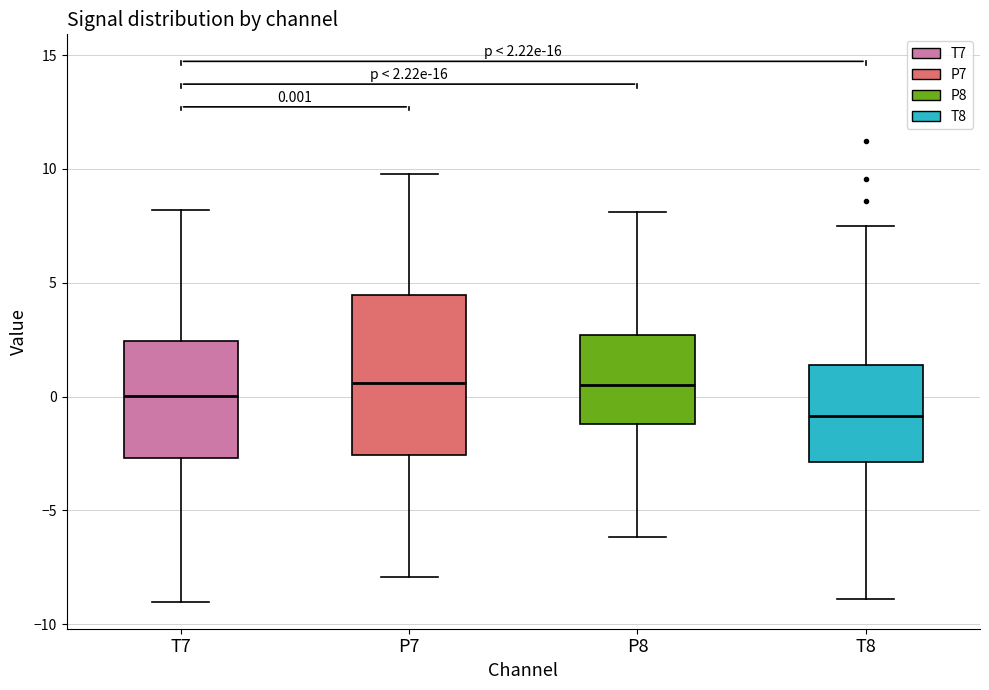

Comparing the boxes themselves (not the whiskers), which one is the tallest?

P7